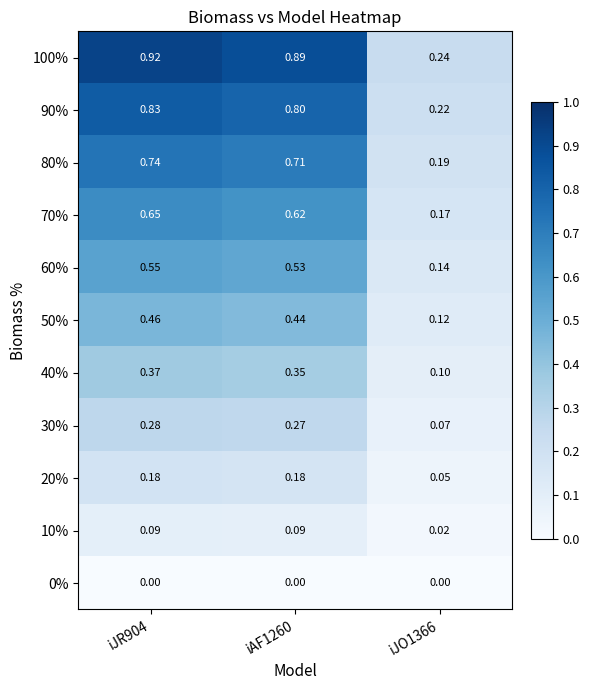

Is the value of 10% at iJR904 greater than the value of 30% at iAF1260?

No